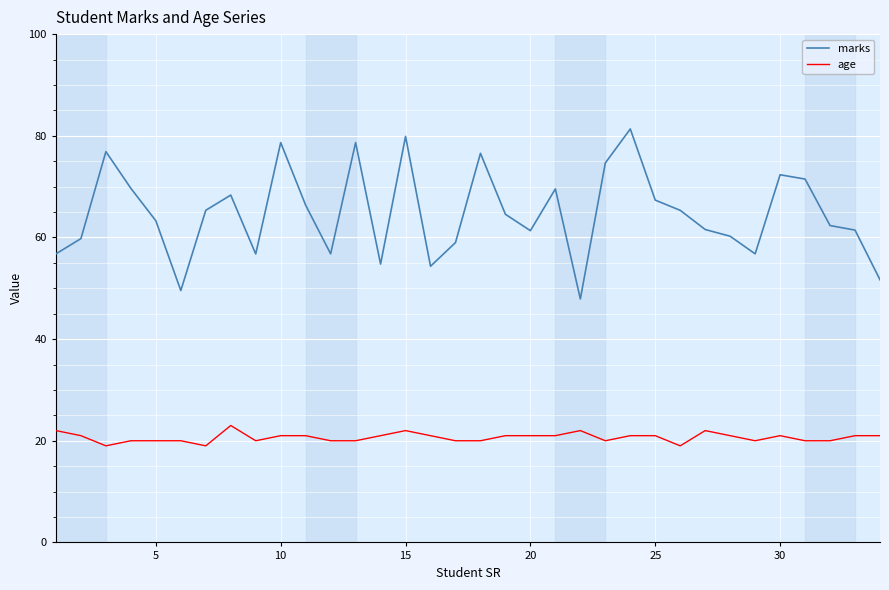

Which series has the widest spread of values?

marks